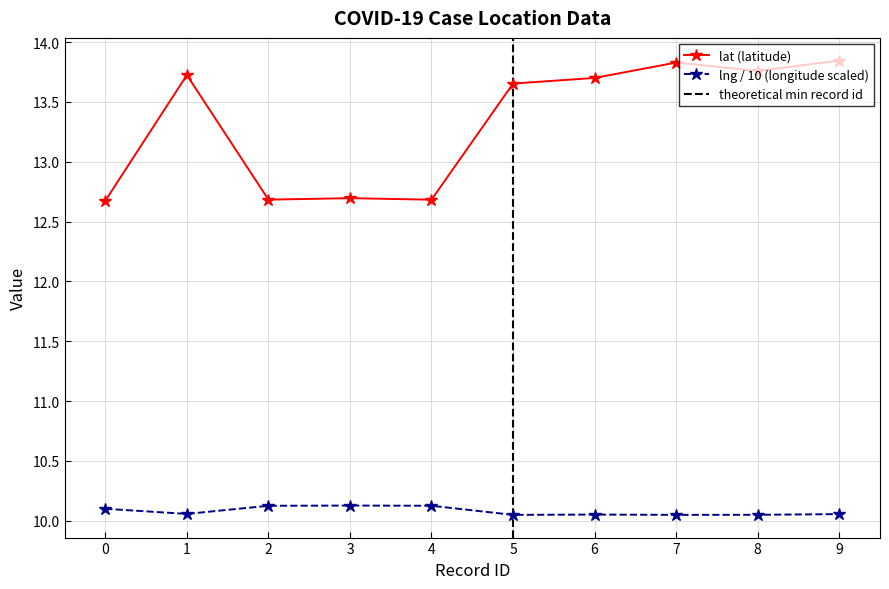

Which has a higher value, 7 or 2?

7